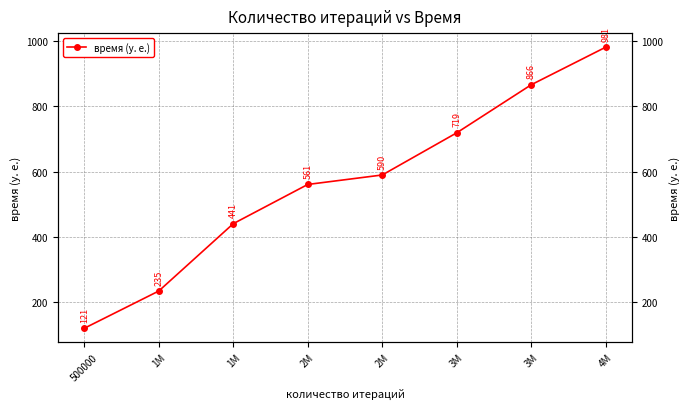

Which has a higher value, 500000 or 3M?

3M